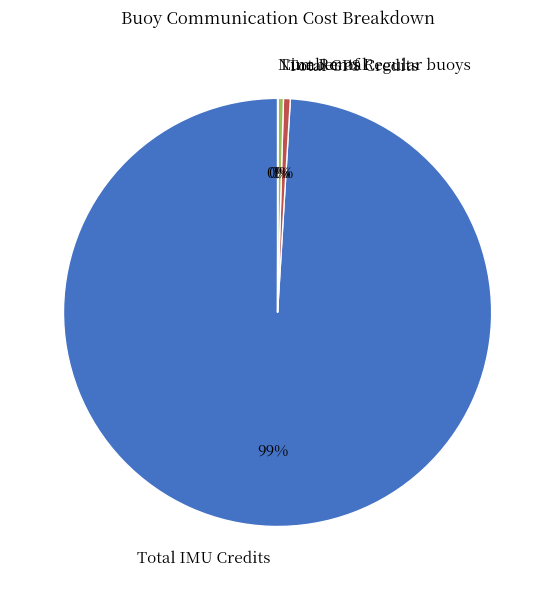

Is it true that Line Rental is 8% of the pie?

False